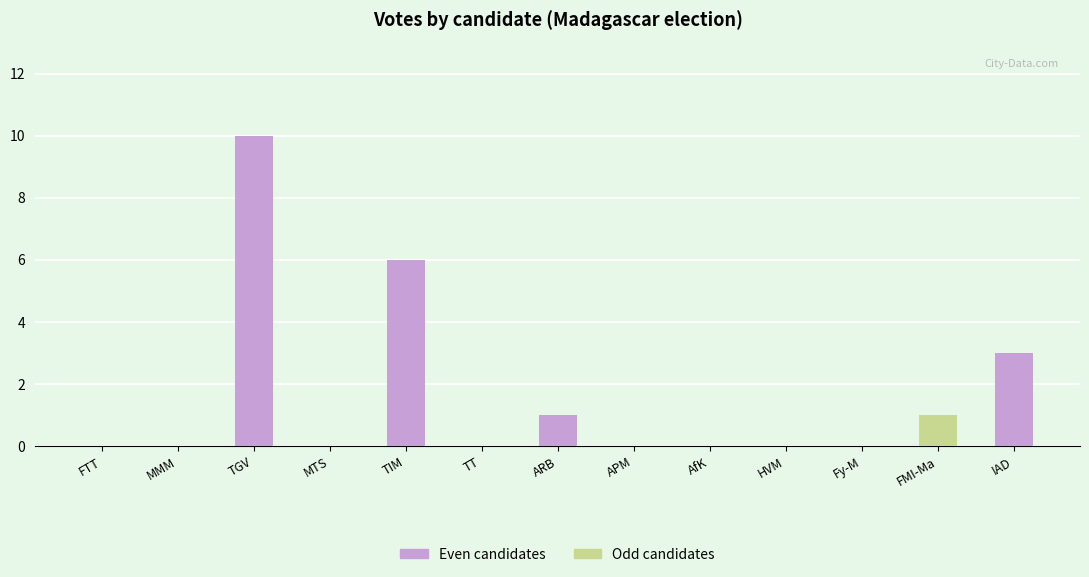

The chart shows a value of 5 at AfK. True or false?

False